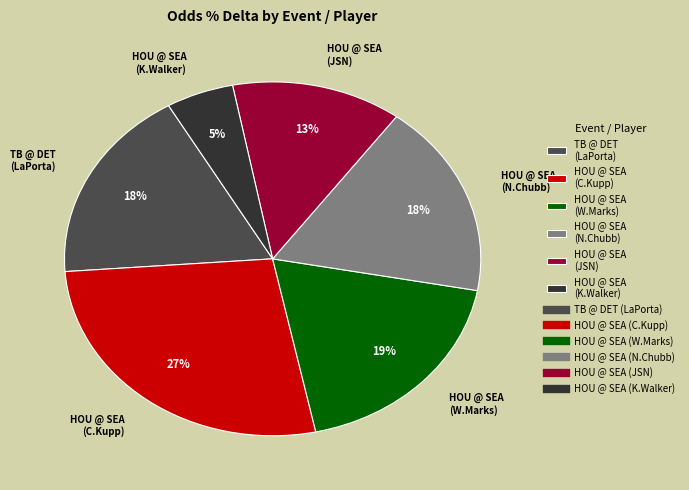

To the nearest percent, what is the combined percentage of HOU @ SEA (N.Chubb) and HOU @ SEA (K.Walker)?

23%